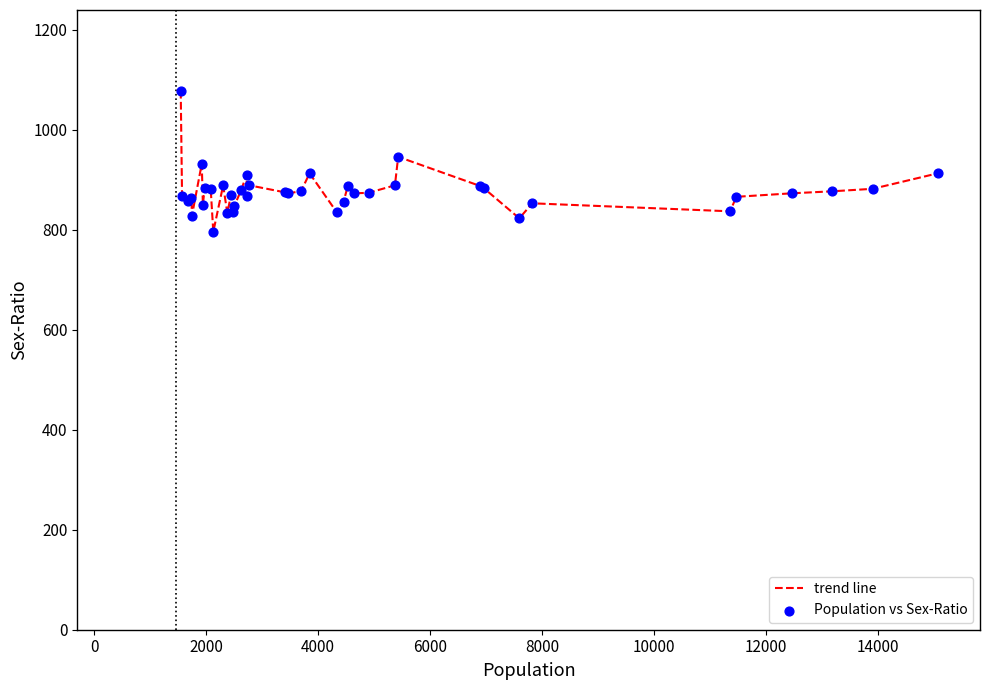

What is the maximum value shown in the chart?

1078